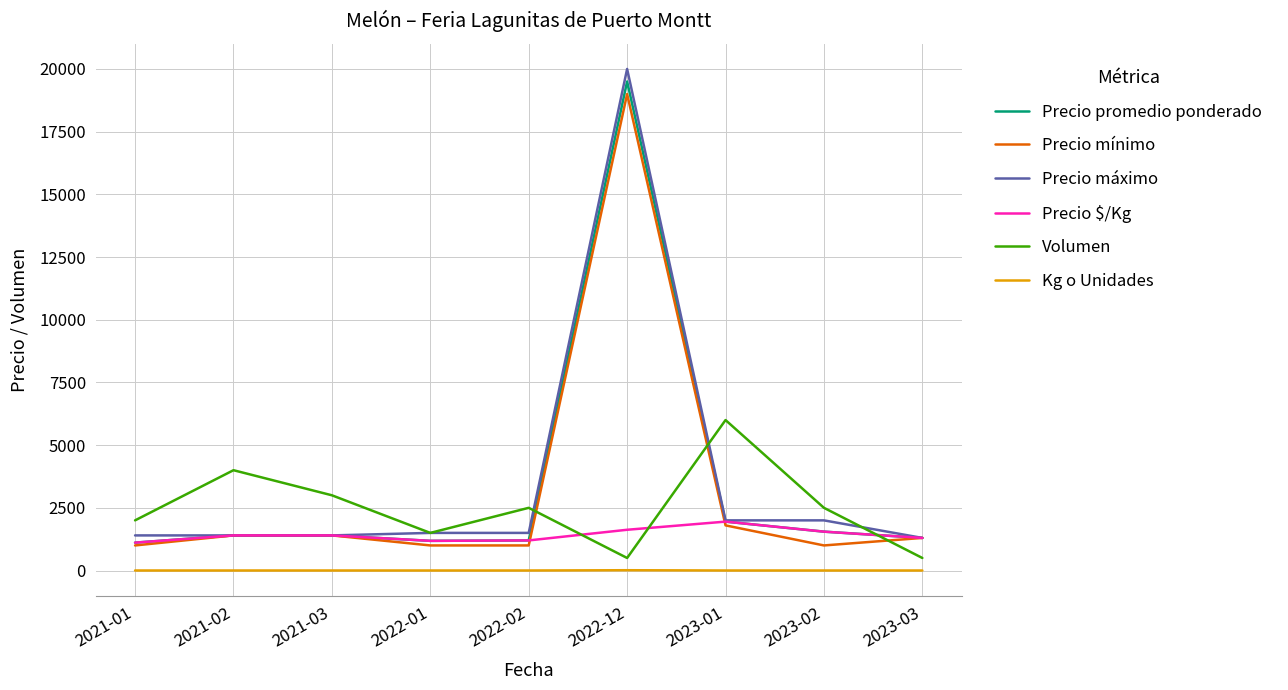

True or false: Precio mínimo and Volumen cross at least once.

True